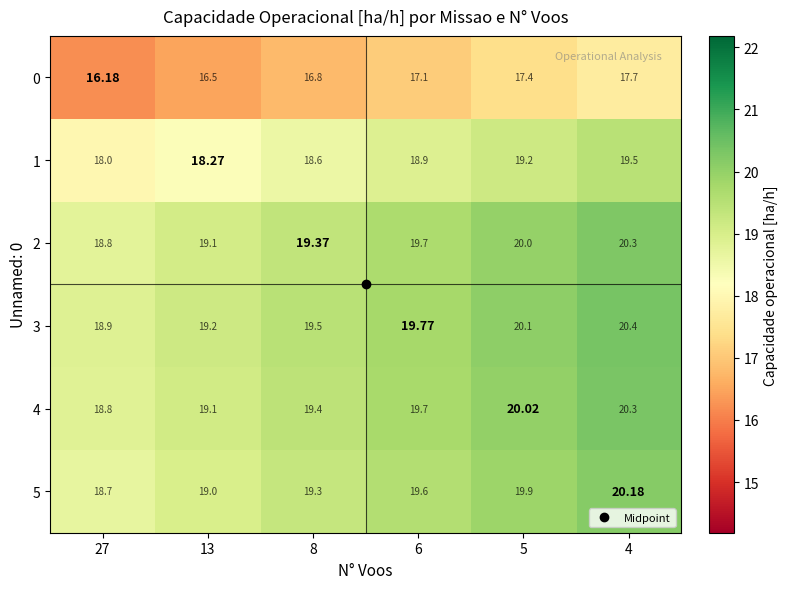

Is the value of 2 at 8 greater than the value of 4 at 4?

No